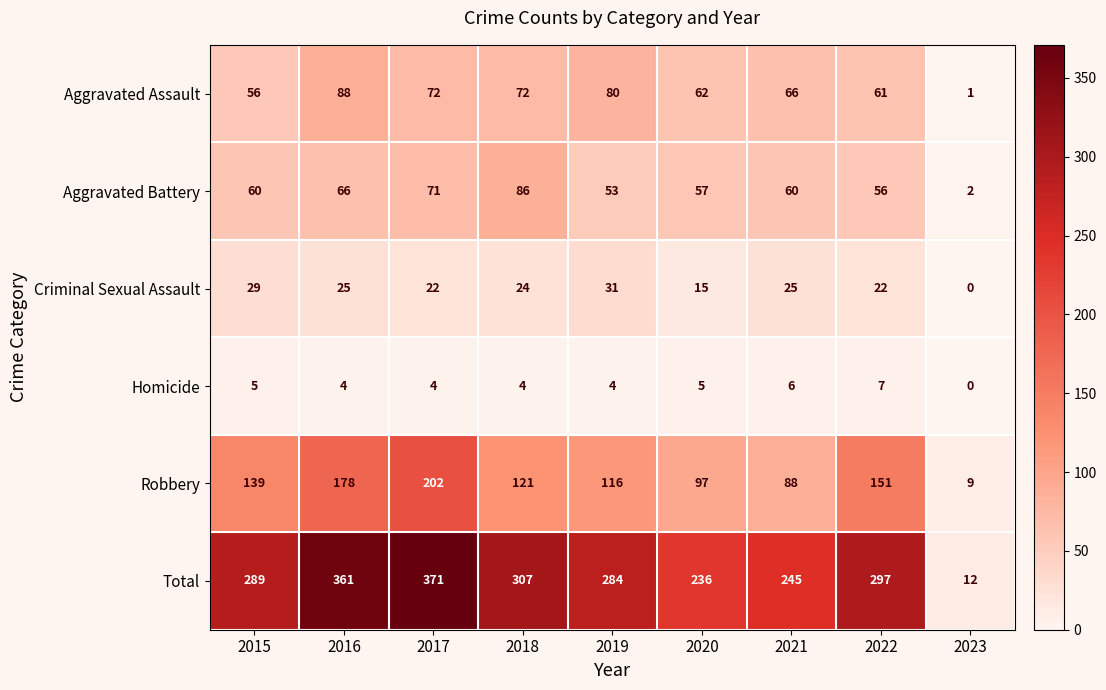

Count the Homicide values in the range 4 to 5.

6